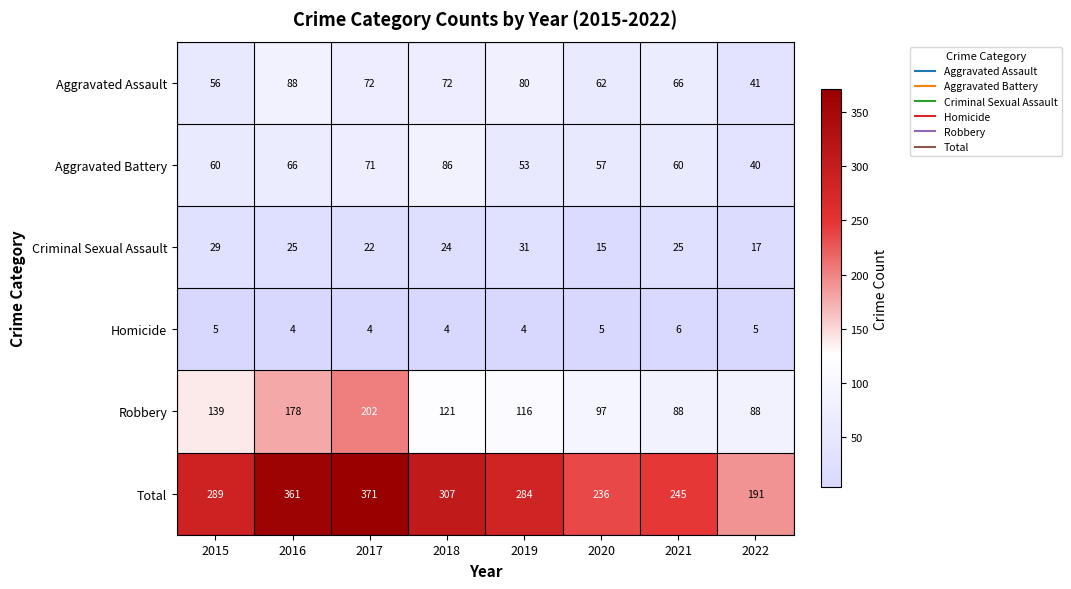

Is it true that Robbery equals 312 at 2017?

False